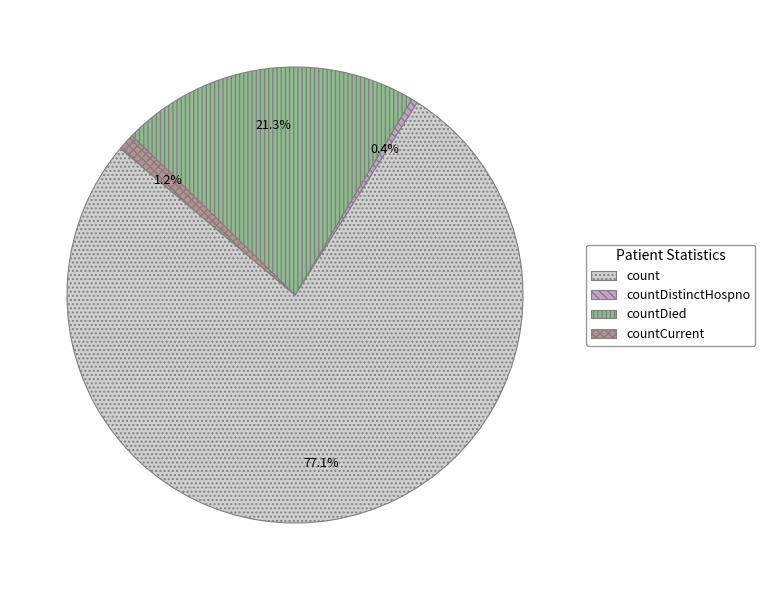

Is there any slice that represents more than half of the pie?

Yes